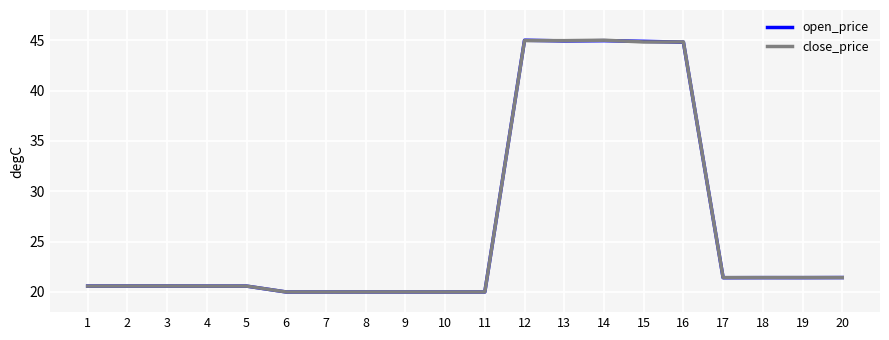

True or false: close_price has a value of 20.0 at 9.

True